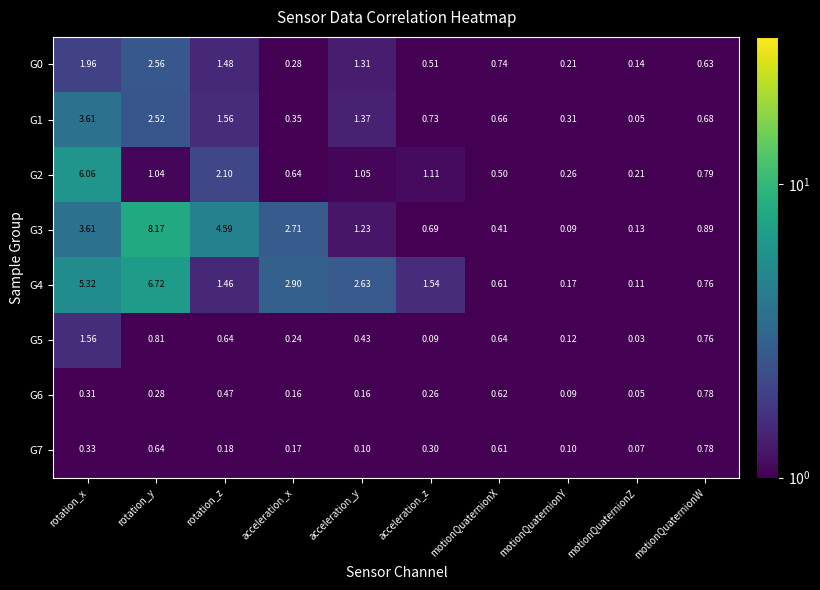

At which category is the sum across all series the highest?

rotation_x